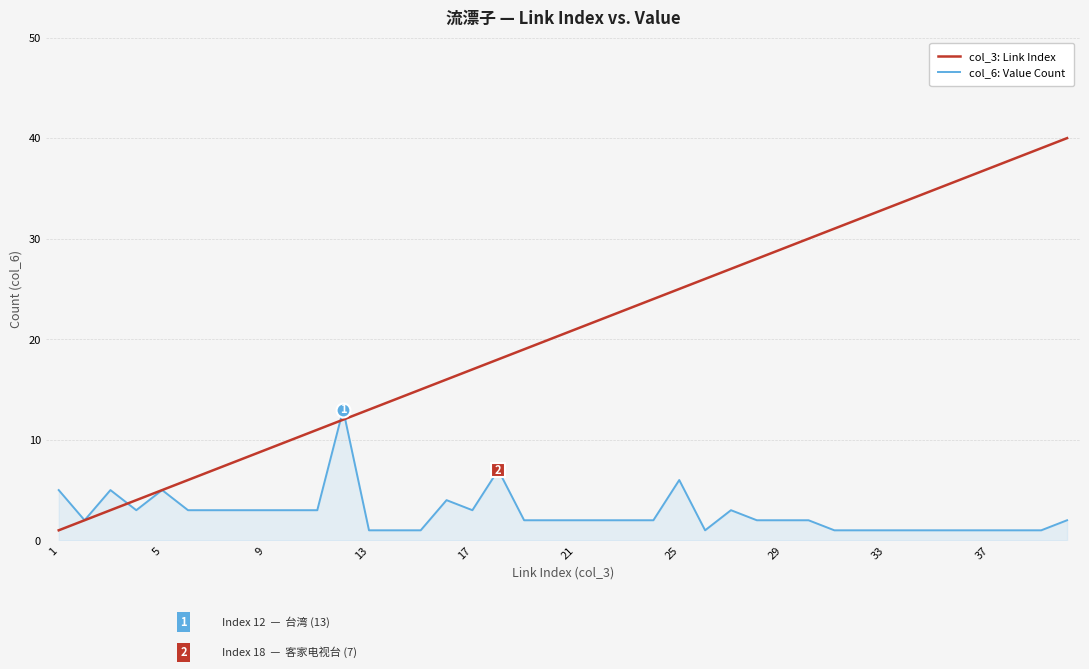

Which series has the largest range (max minus min)?

col_3: Link Index